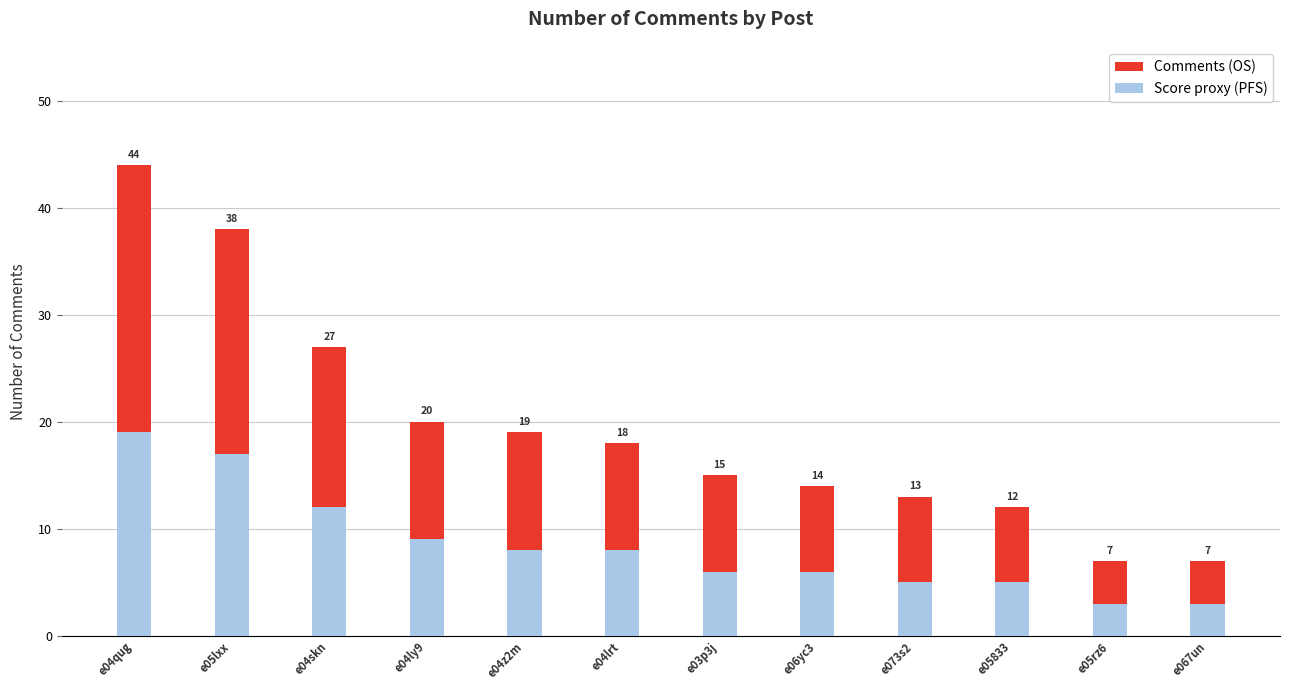

What is the smallest value displayed?

3